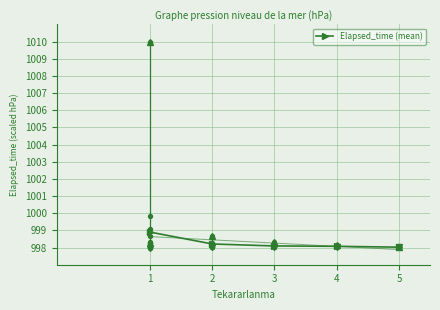

Between 2 and 4, which is larger?

2